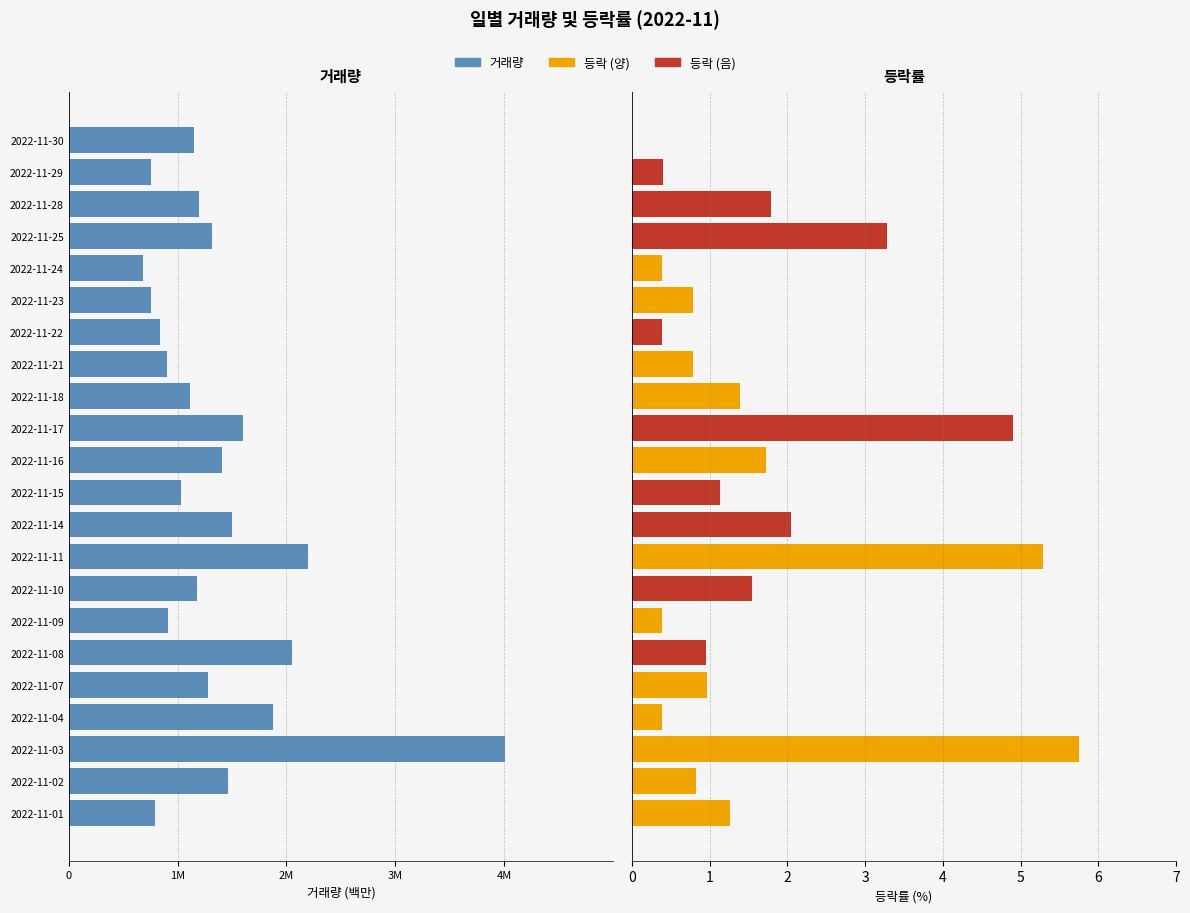

How many categories are shown in the chart?

22